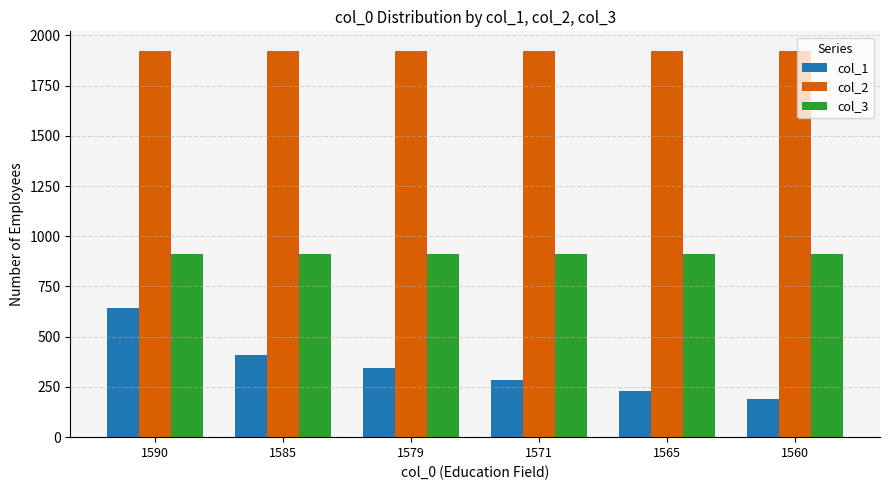

What are all the series names shown in the legend?

col_1, col_2, col_3